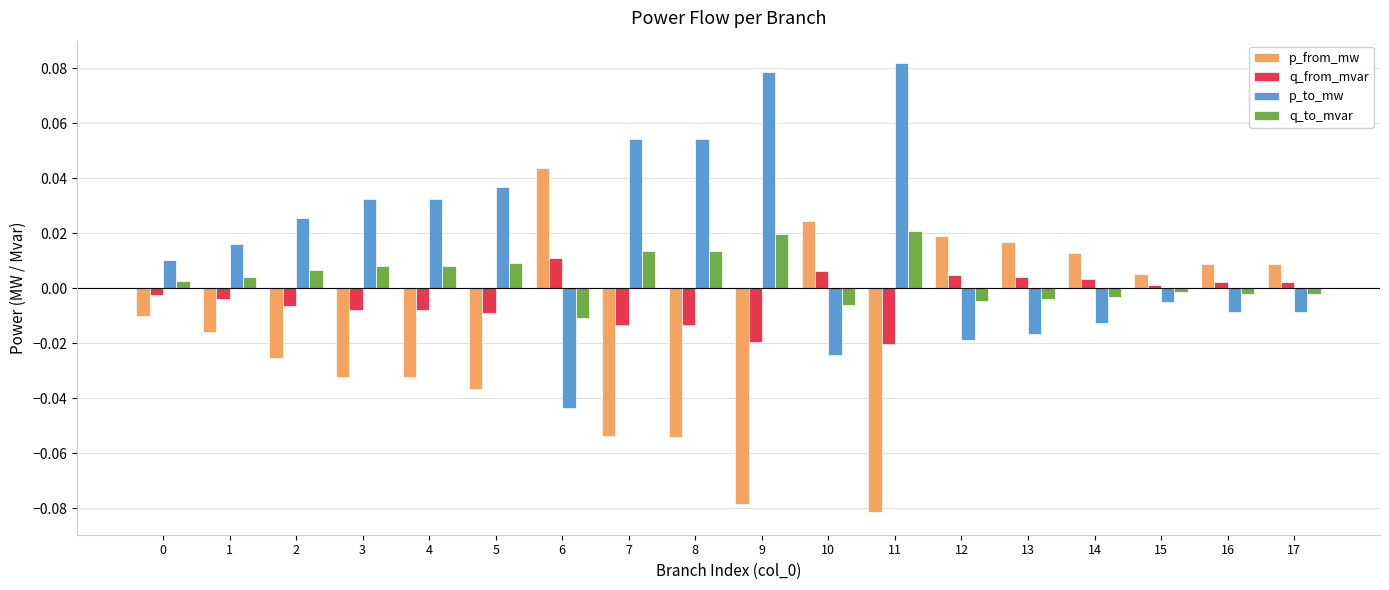

How many data points does each series have?

18